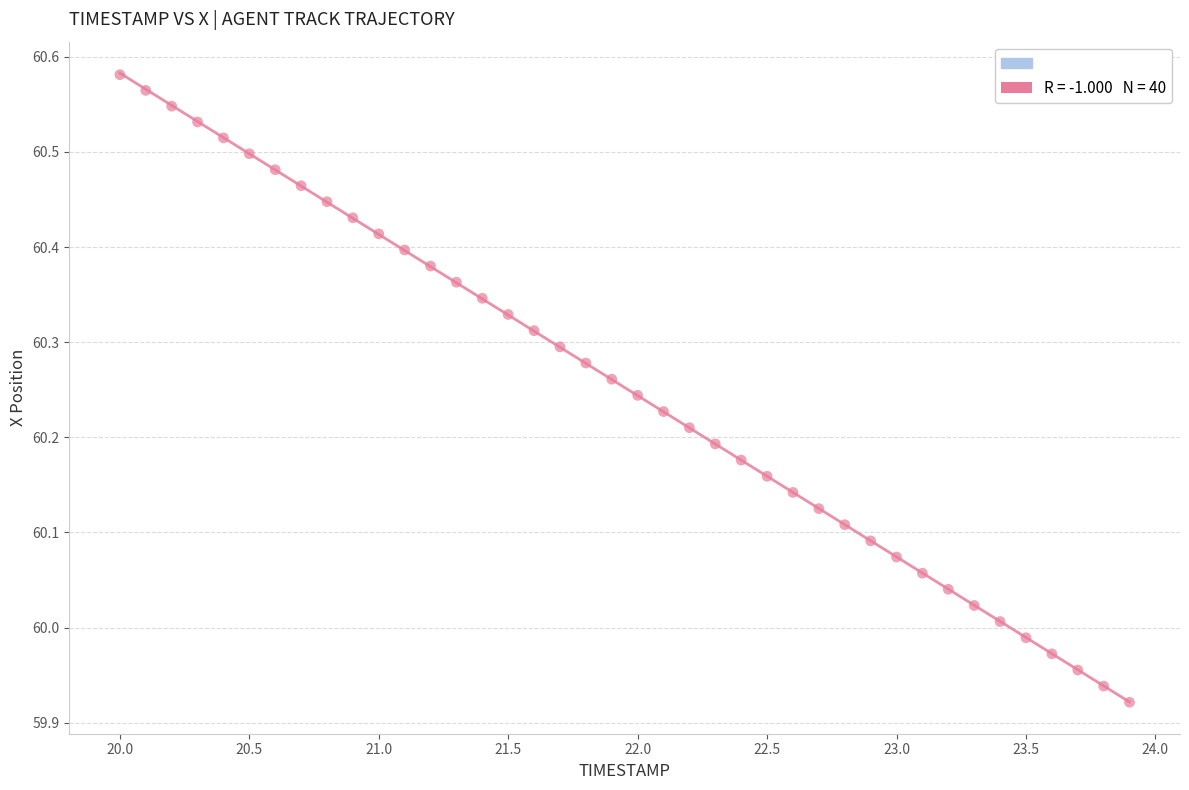

What is the range of Y values (max minus min)?

0.7